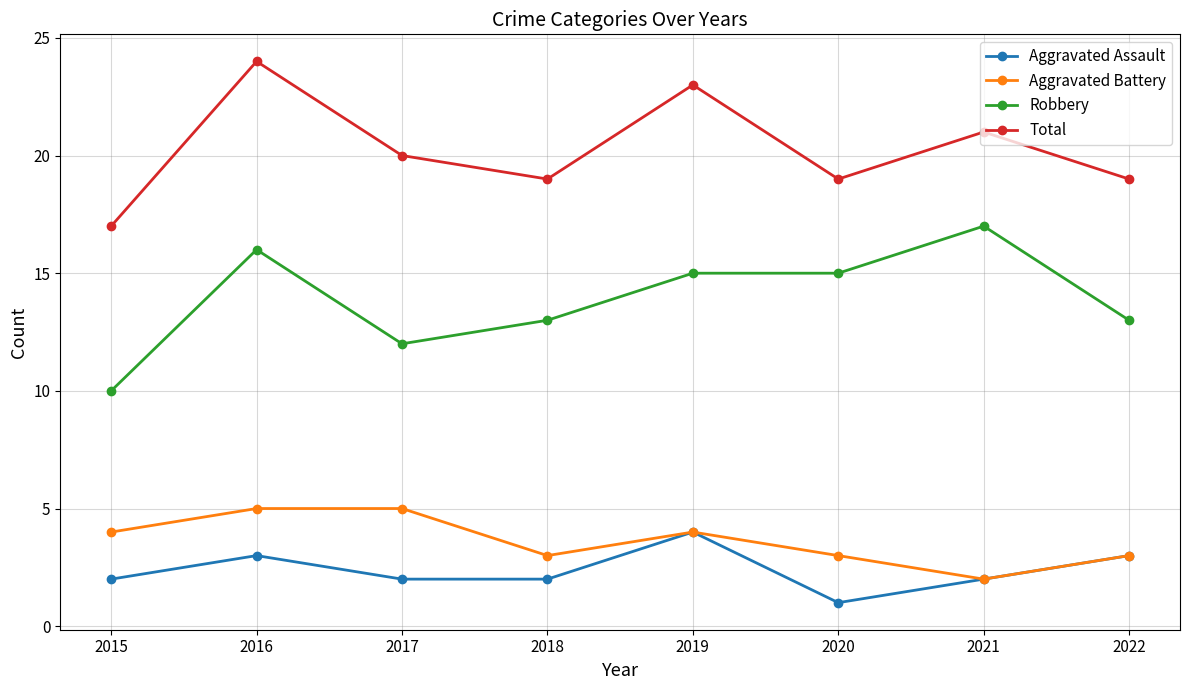

At which category does the chart reach its peak across all series?

2016